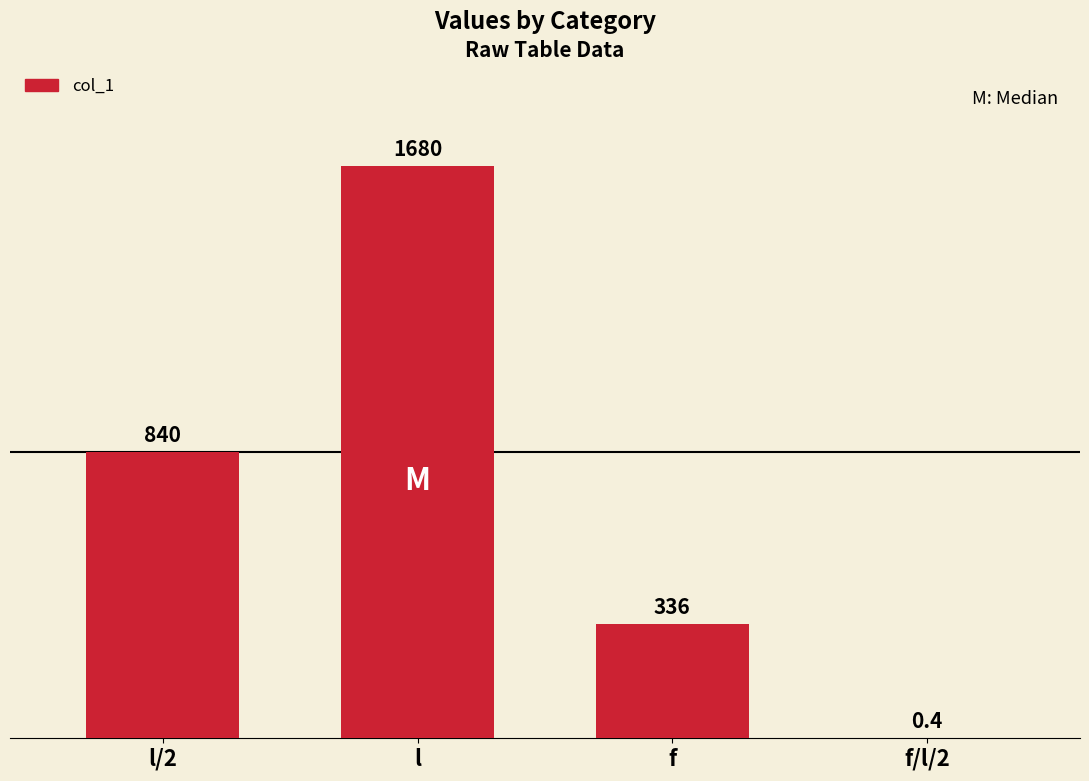

Is it true that the value at f/l/2 is 0.4?

True